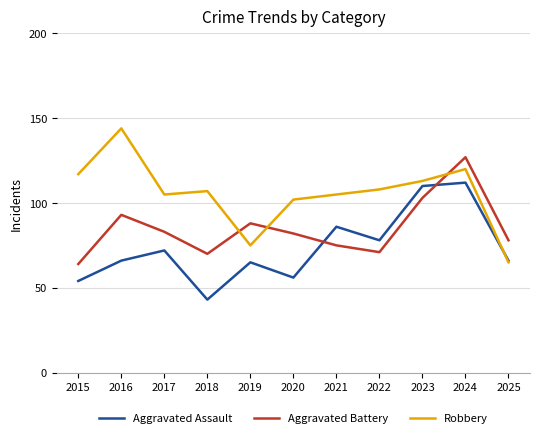

Reading left to right, transcribe all the data shown in this chart.

Aggravated Assault: 2015=54	2016=66	2017=72	2018=43	2019=65	2020=56	2021=86	2022=78	2023=110	2024=112	2025=66
Aggravated Battery: 2015=64	2016=93	2017=83	2018=70	2019=88	2020=82	2021=75	2022=71	2023=103	2024=127	2025=78
Robbery: 2015=117	2016=144	2017=105	2018=107	2019=75	2020=102	2021=105	2022=108	2023=113	2024=120	2025=65